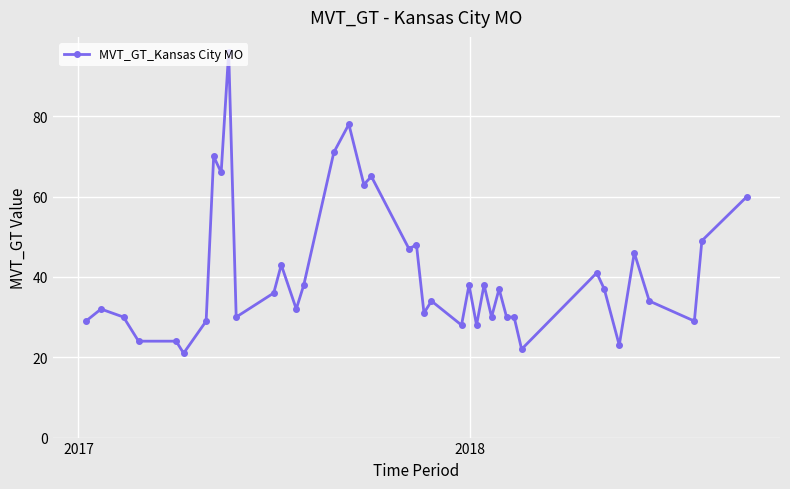

Reading left to right, transcribe all the data shown in this chart.

29	32	30	24	24	21	29	70	66	96	30	36	43	32	38	71	78	63	65	47	48	31	34	28	38	28	38	30	37	30	30	22	41	37	23	46	34	29	49	60